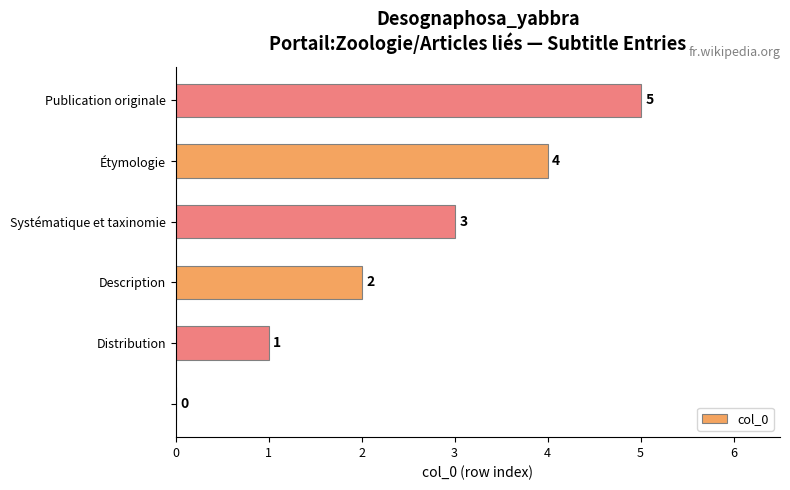

What is the sum of all values?

15